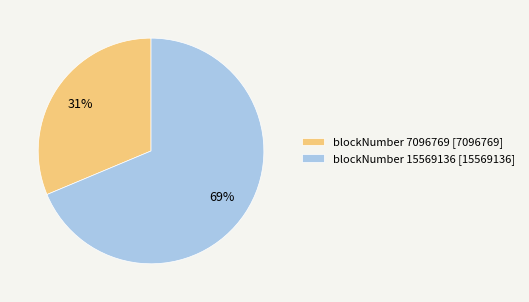

Do blockNumber 15569136 [15569136] and blockNumber 7096769 [7096769] together represent more than half of the pie?

Yes